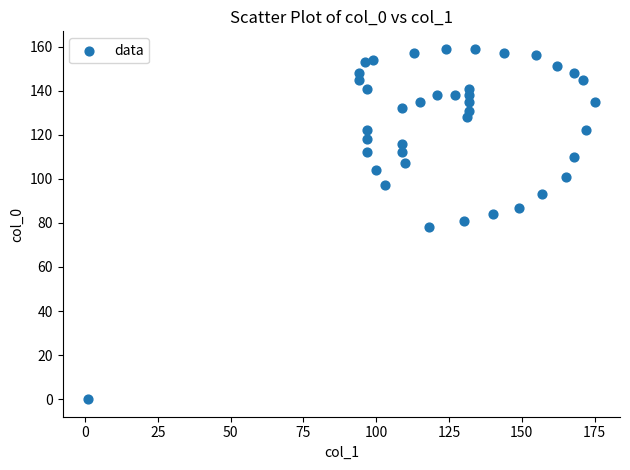

What is the range of X values (max minus min)?

174